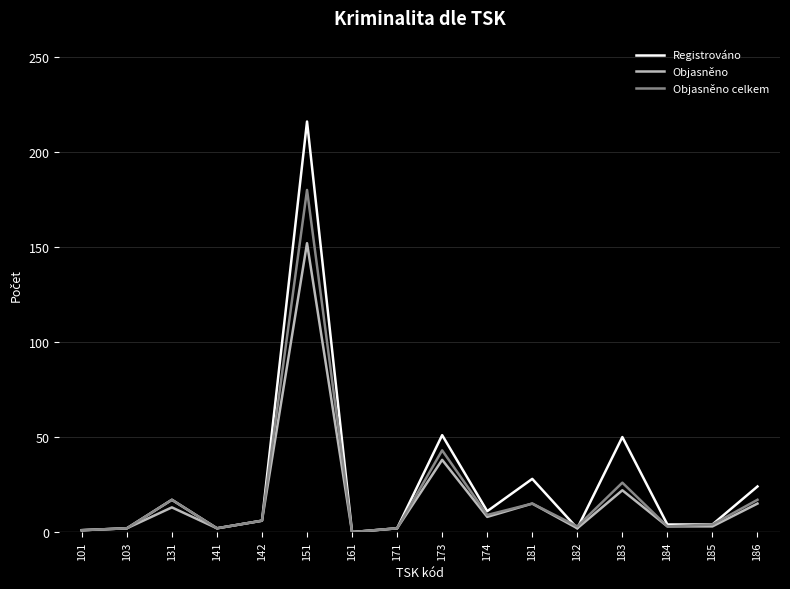

How many categories are shown in the chart?

16